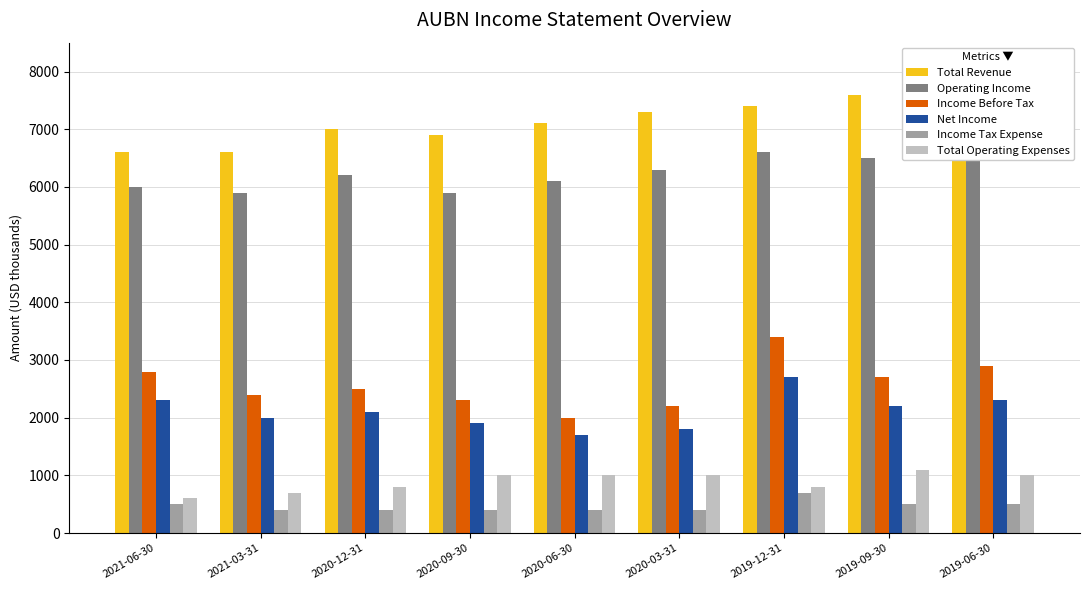

How many groups of bars are there?

9